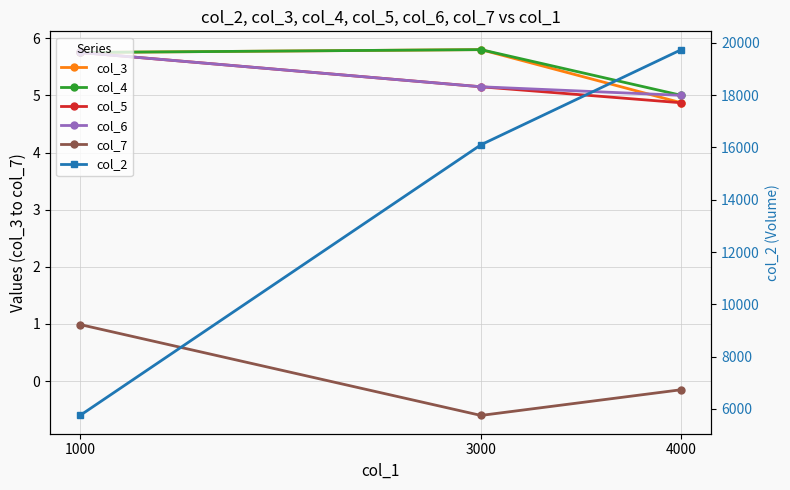

Which series changed the most between 1000 and 3000?

col_2